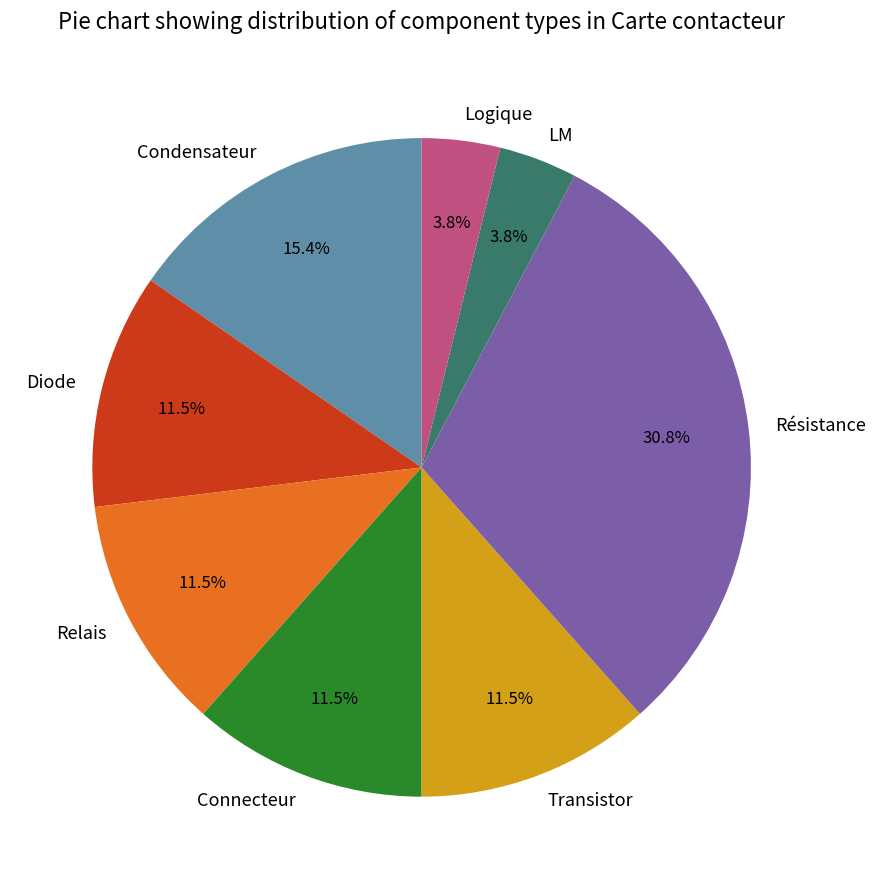

How many segments does this pie chart have?

8